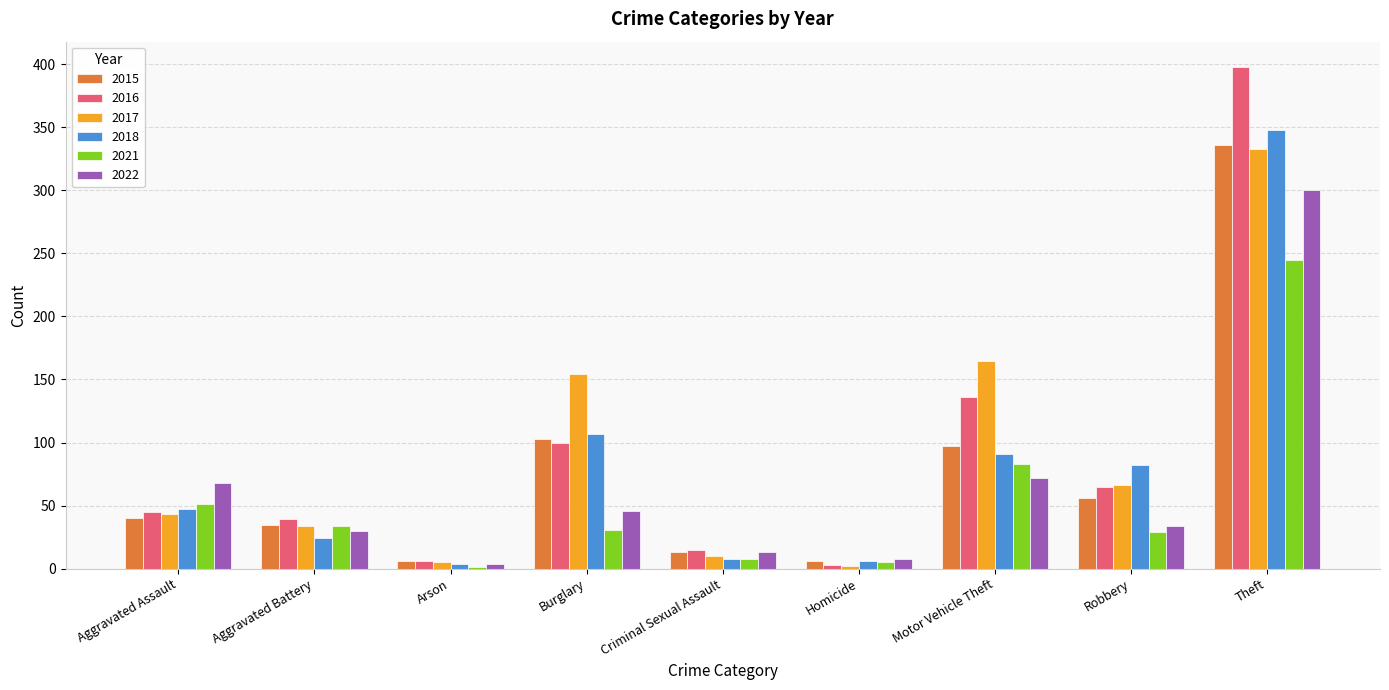

At which category does the chart reach its peak across all series?

Theft